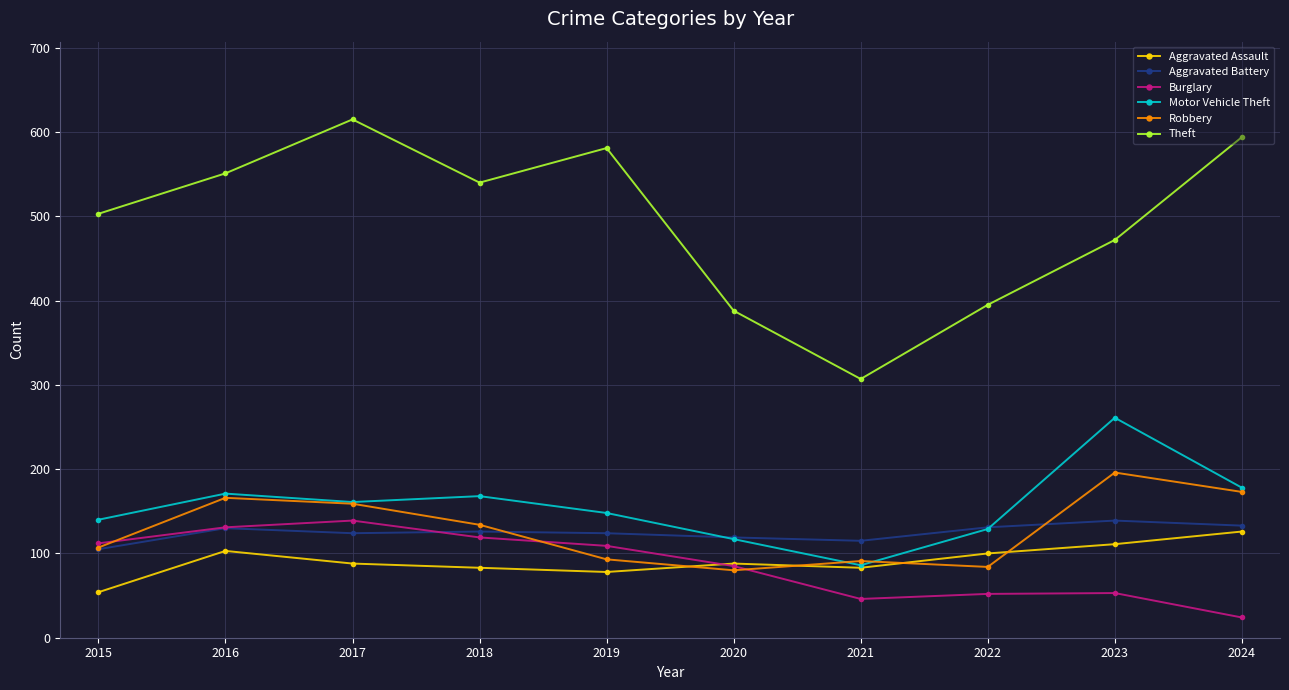

What value does the Burglary series have at 2019?

109